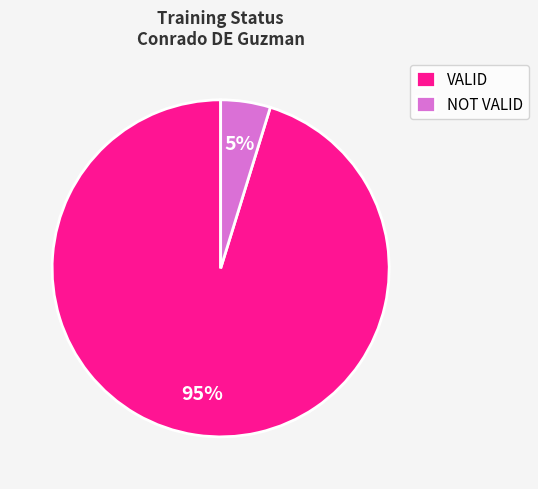

How many segments does this pie chart have?

2